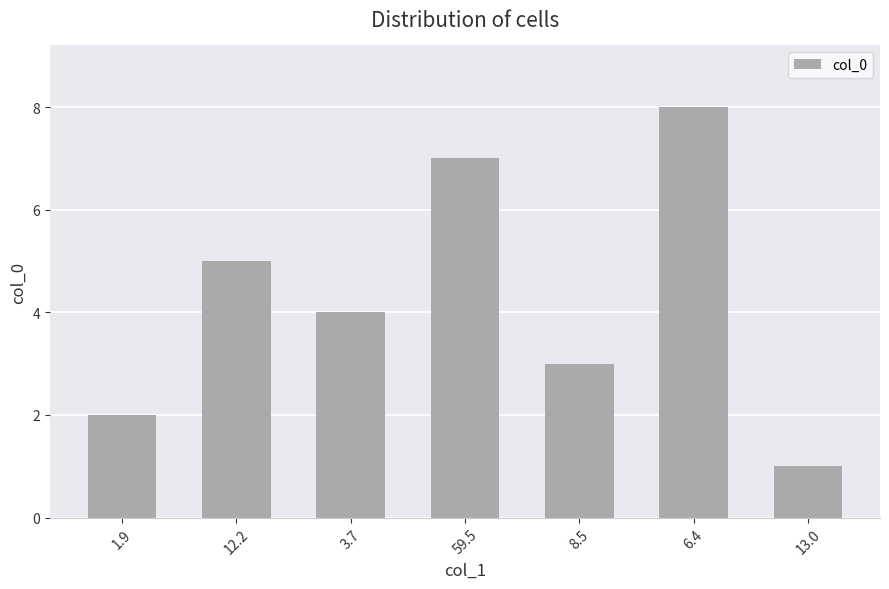

What is the maximum value shown in the chart?

8